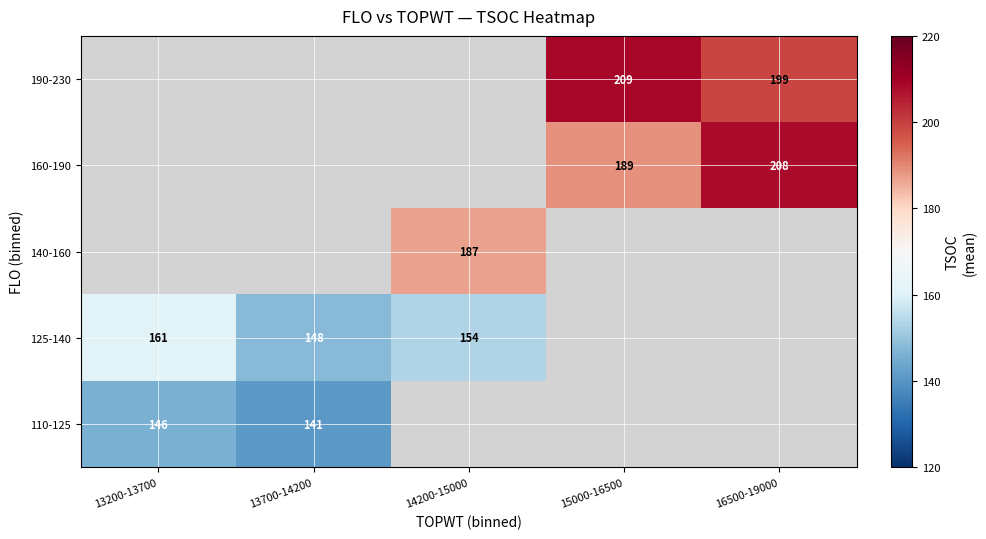

The value of 110-125 at 13700-14200 is 141. True or false?

True